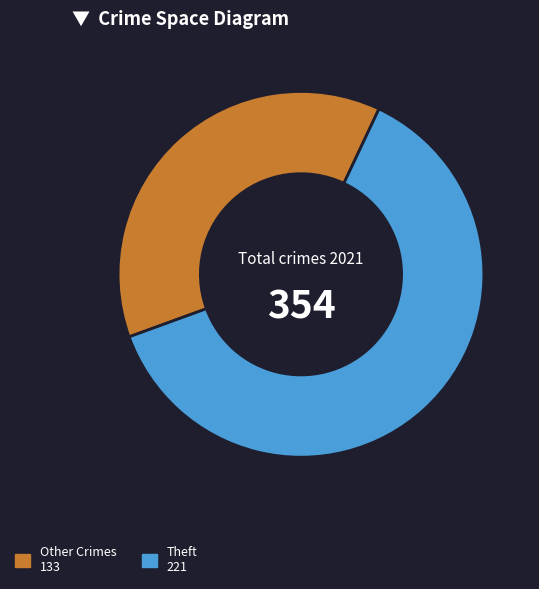

Rank the categories by value from lowest to highest.

Other Crimes 133, Theft 221